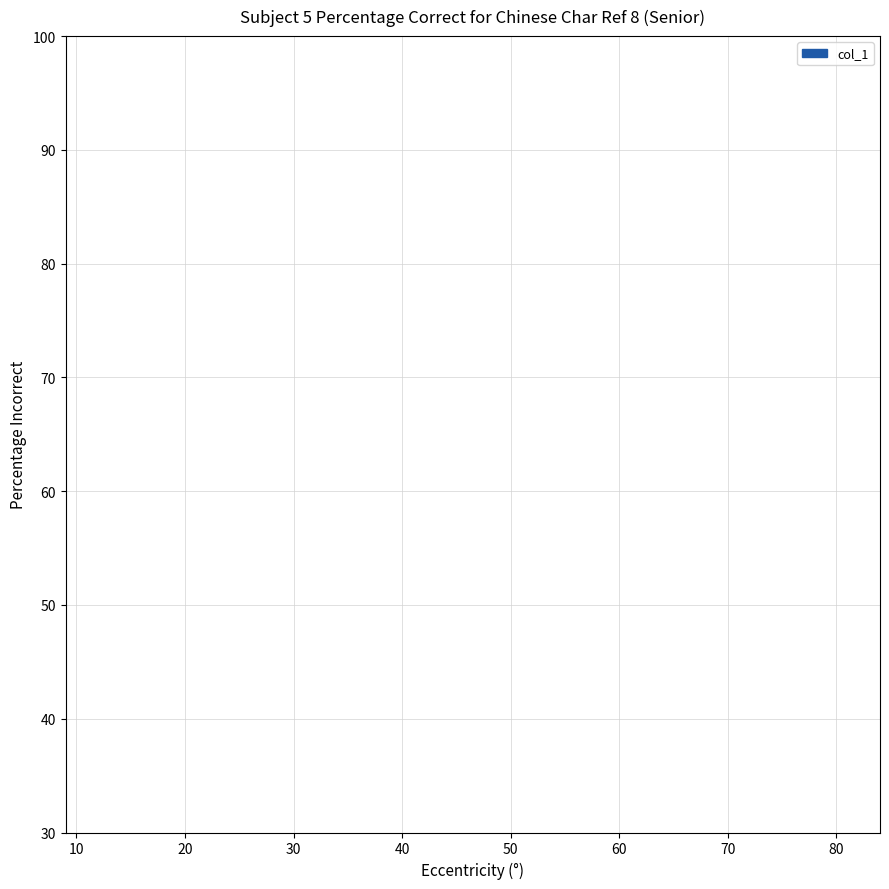

The chart shows a value of 7 at 0. True or false?

False